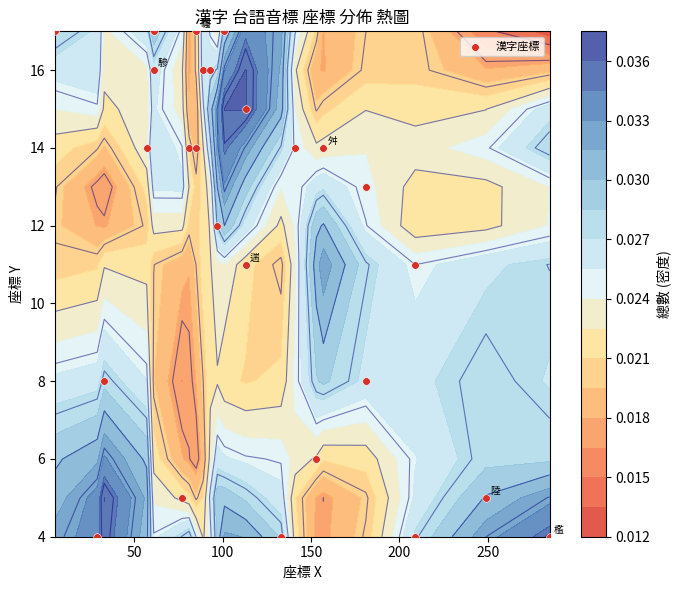

How many data points are less than 14?

13